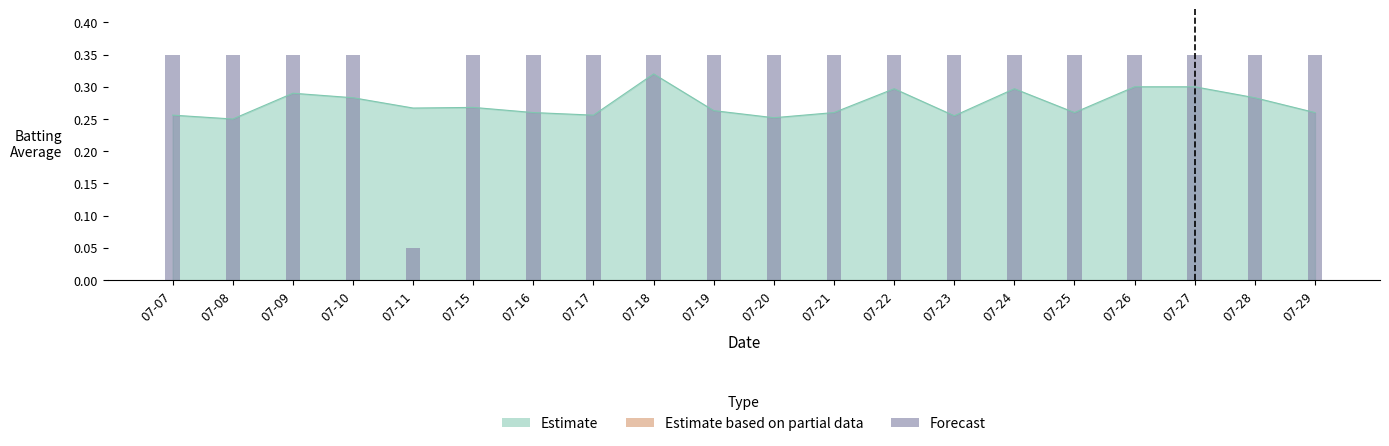

At which category does the chart reach its minimum across all series?

07-11